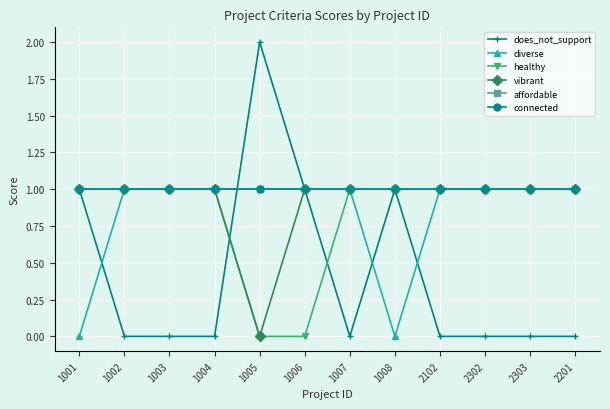

The value of diverse at 1008 is 1. True or false?

False